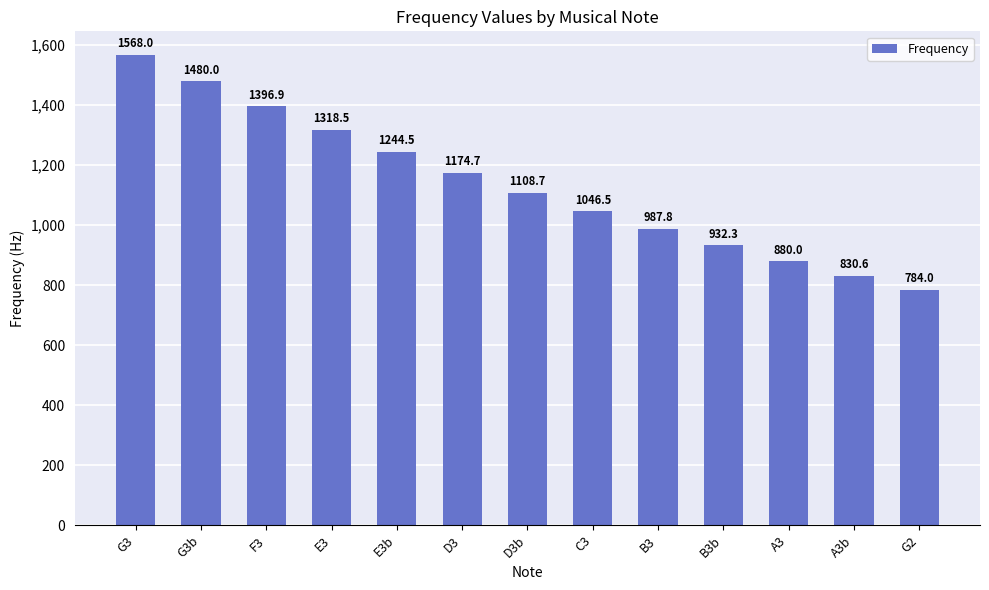

What is the ratio of the value at E3 to the value at D3?

1.1